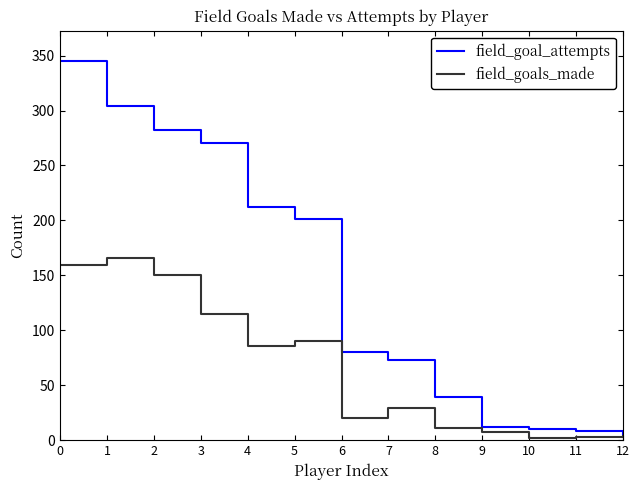

Is the value of field_goals_made at 1 greater than the value of field_goal_attempts at 1?

No